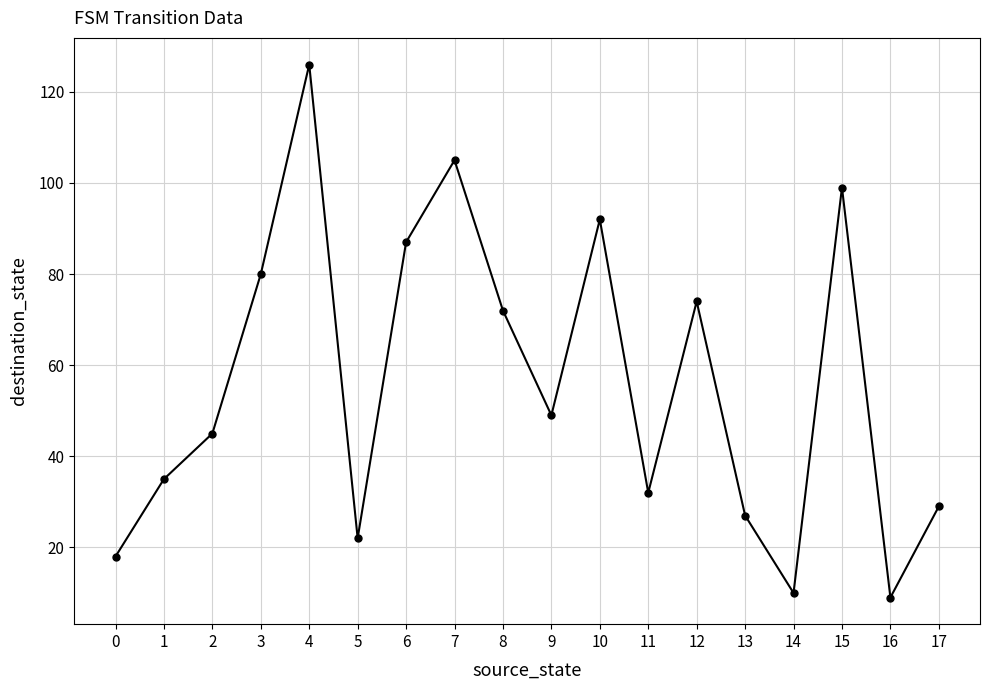

At which label does the data first exceed 49?

3